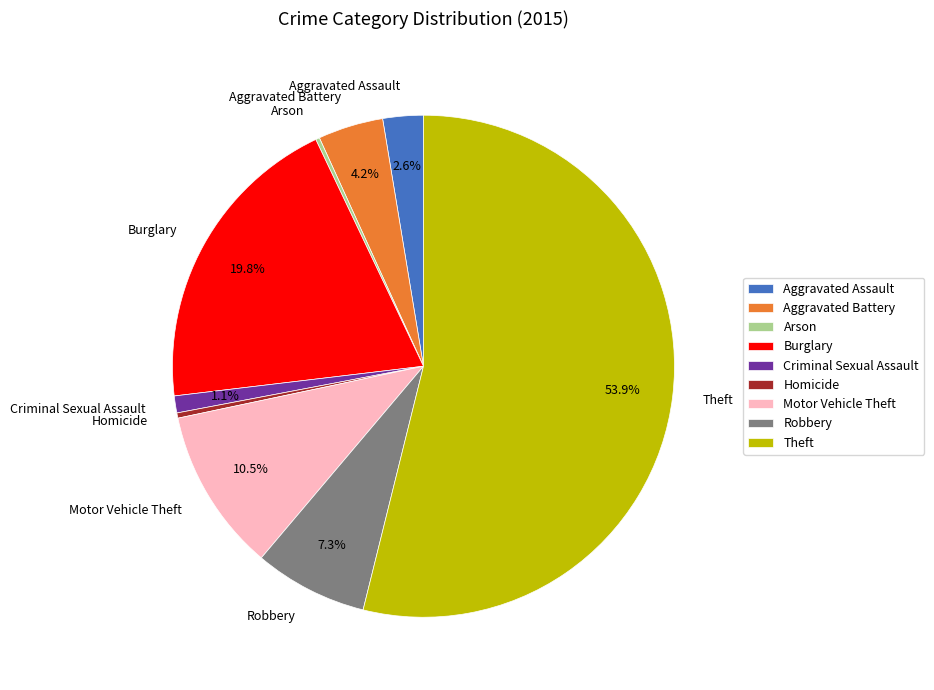

Which has a higher value, Homicide or Criminal Sexual Assault?

Criminal Sexual Assault